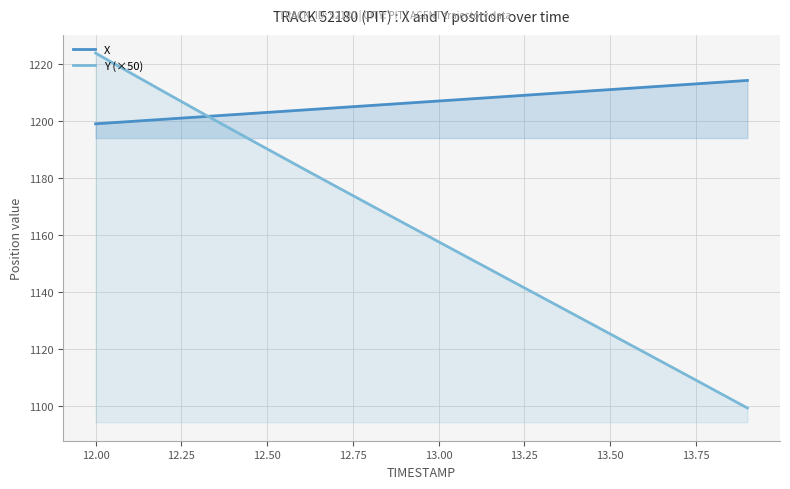

What is the average value of the X series?

1206.6